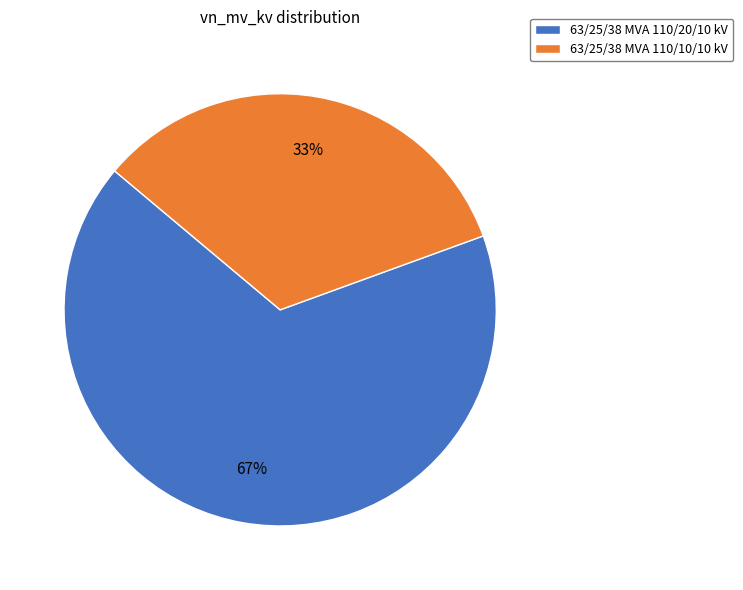

To the nearest percent, what is the combined percentage of 63/25/38 MVA 110/10/10 kV and 63/25/38 MVA 110/20/10 kV?

100%